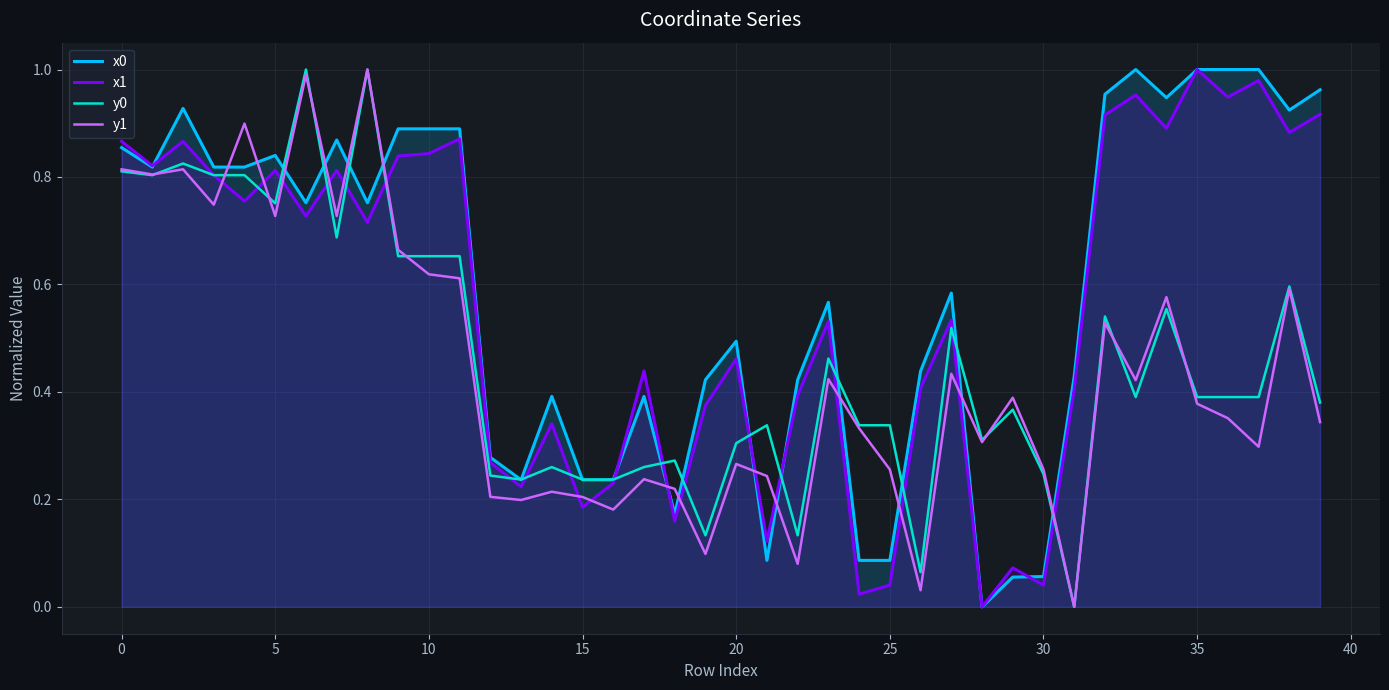

What is the average value of the x0 series?

0.6